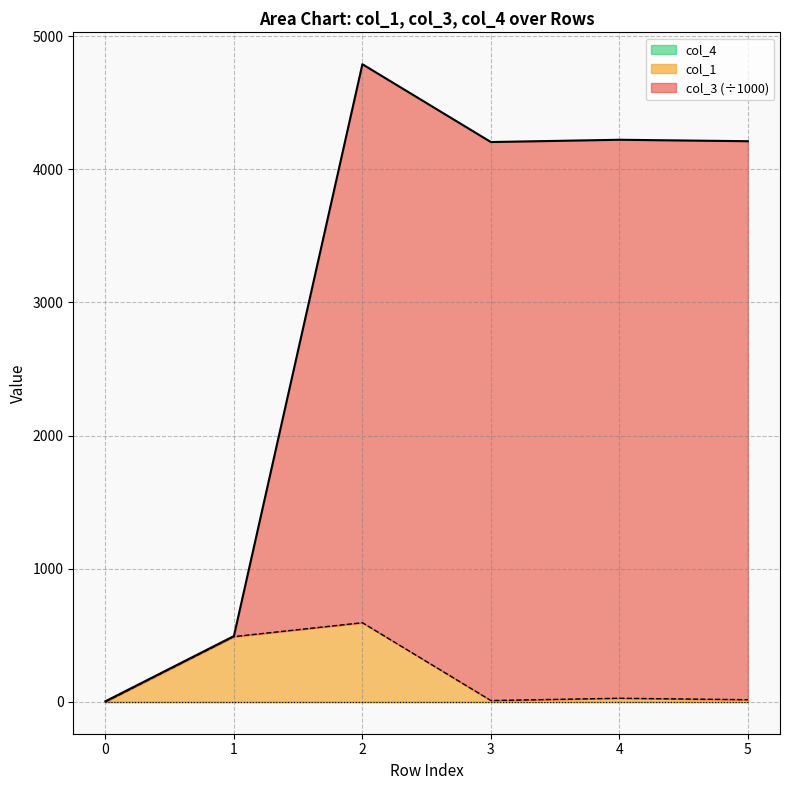

True or false: col_1 and col_3 cross at least once.

False